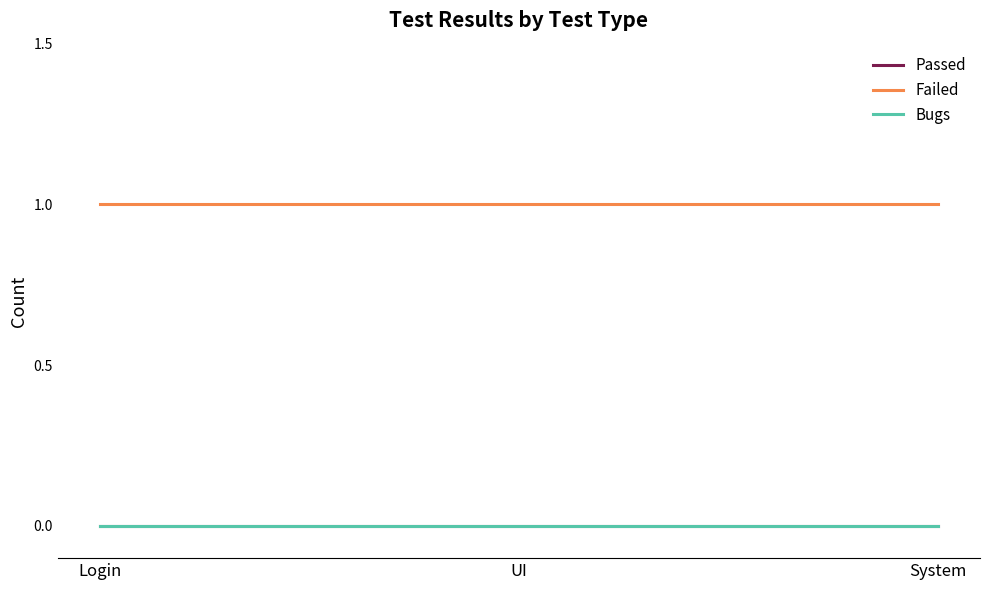

Does the chart display data point markers on the line(s)?

No